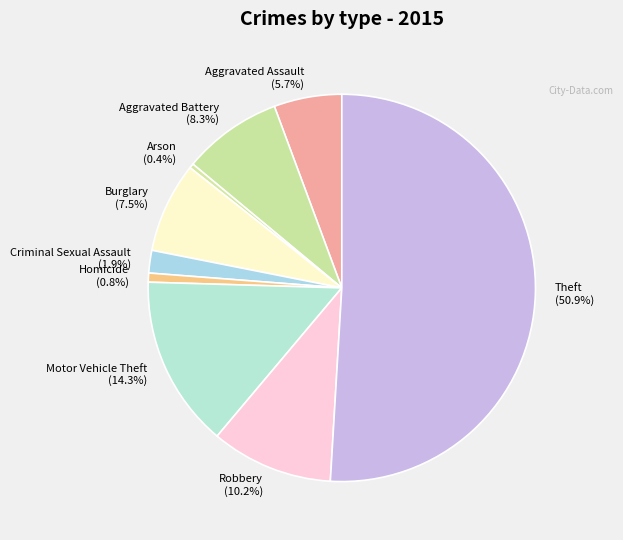

What is the ratio of the value at Robbery to the value at Arson?

27.0